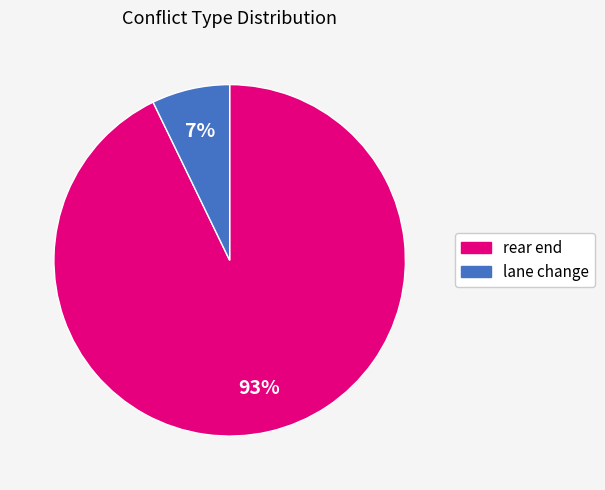

Is it true that rear end is 52% of the pie?

False